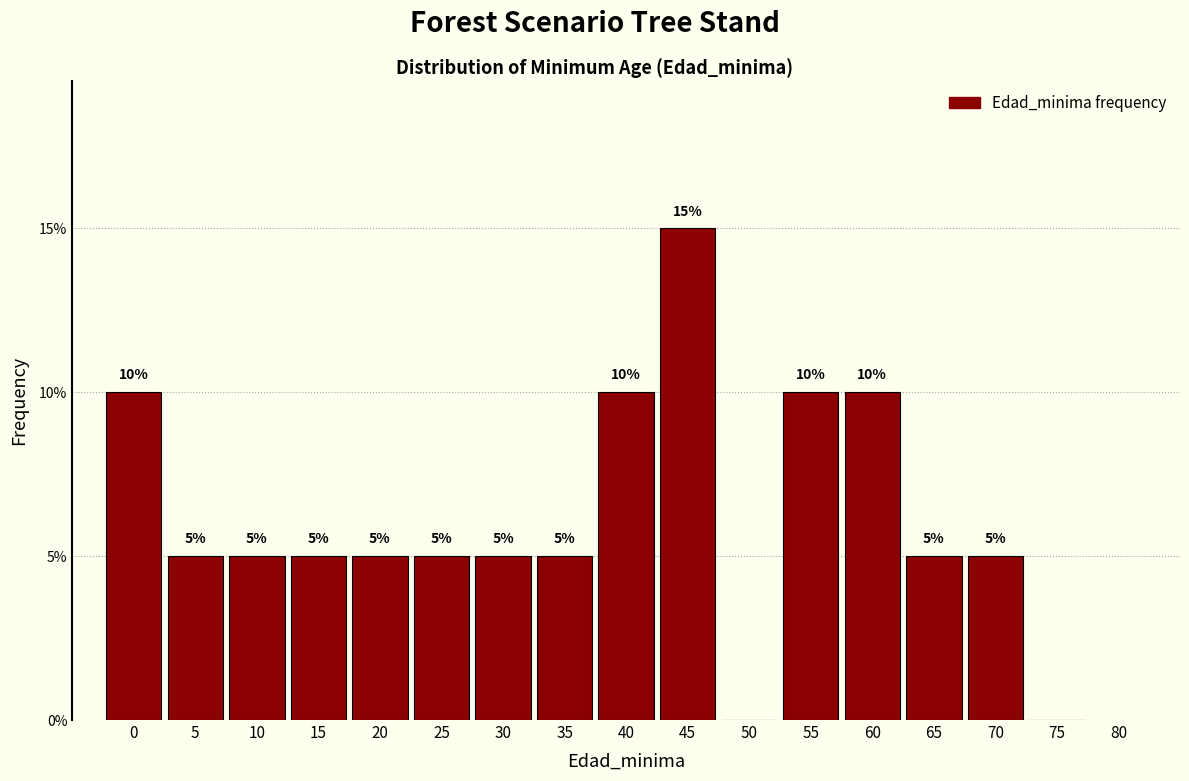

Which range on the x-axis has the tallest bar?

42.5 to 47.5